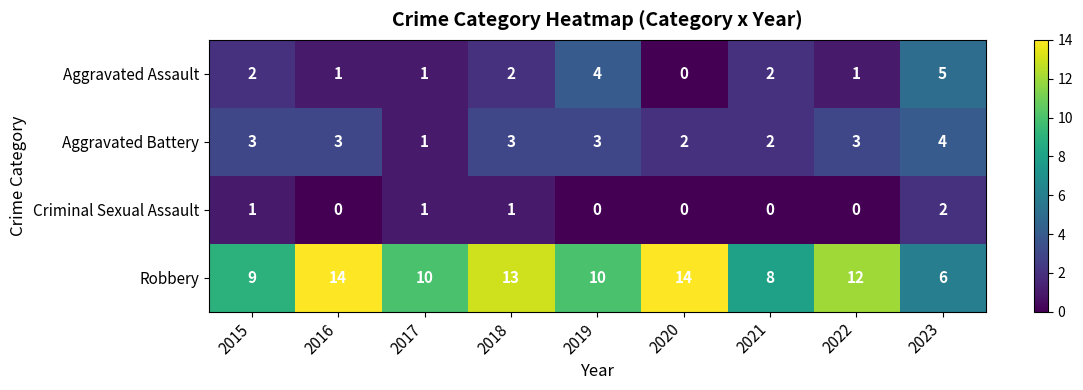

What is the highest value of the Robbery series?

14